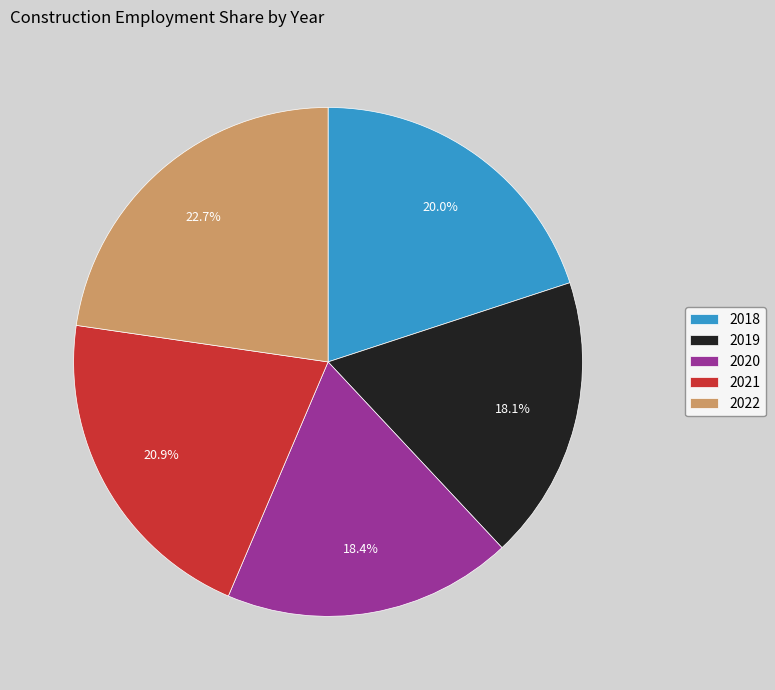

To the nearest percent, what is the combined percentage of 2021 and 2020?

39%